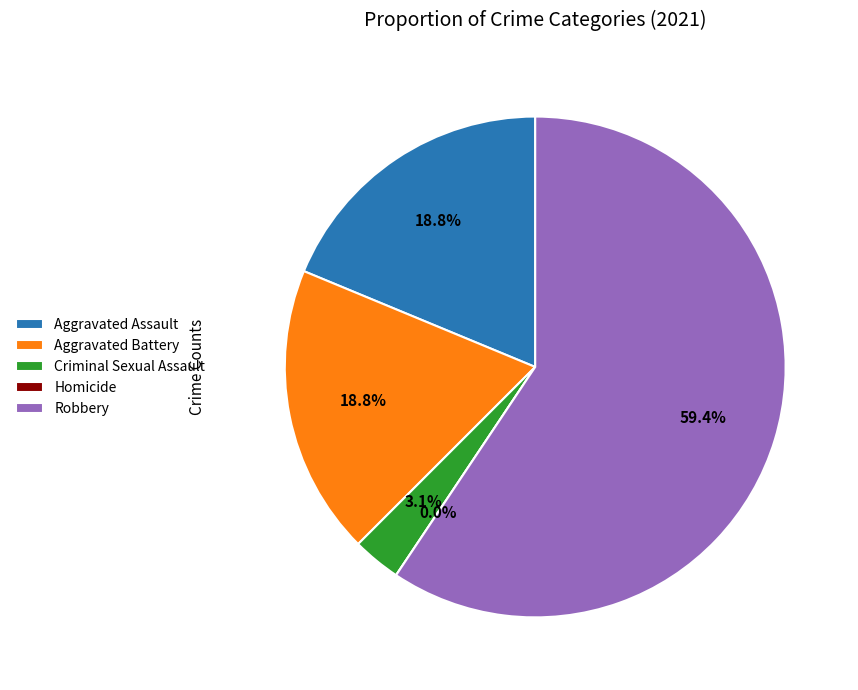

To the nearest percent, what is the average slice percentage?

20%